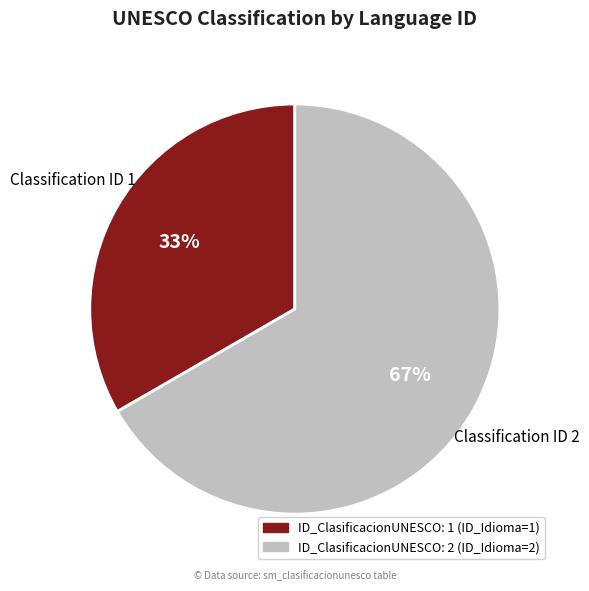

To the nearest percent, what is the average slice percentage?

50%